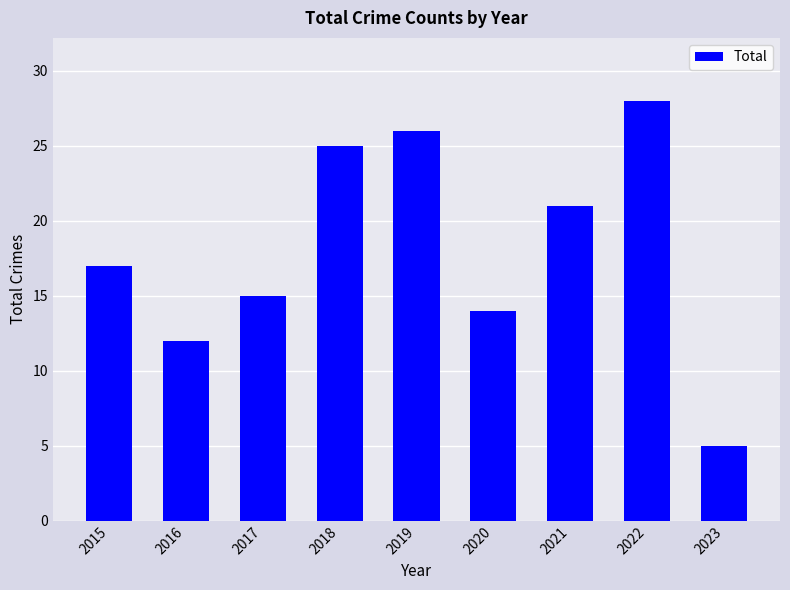

What is the sum of the values at 2023 and 2015?

22